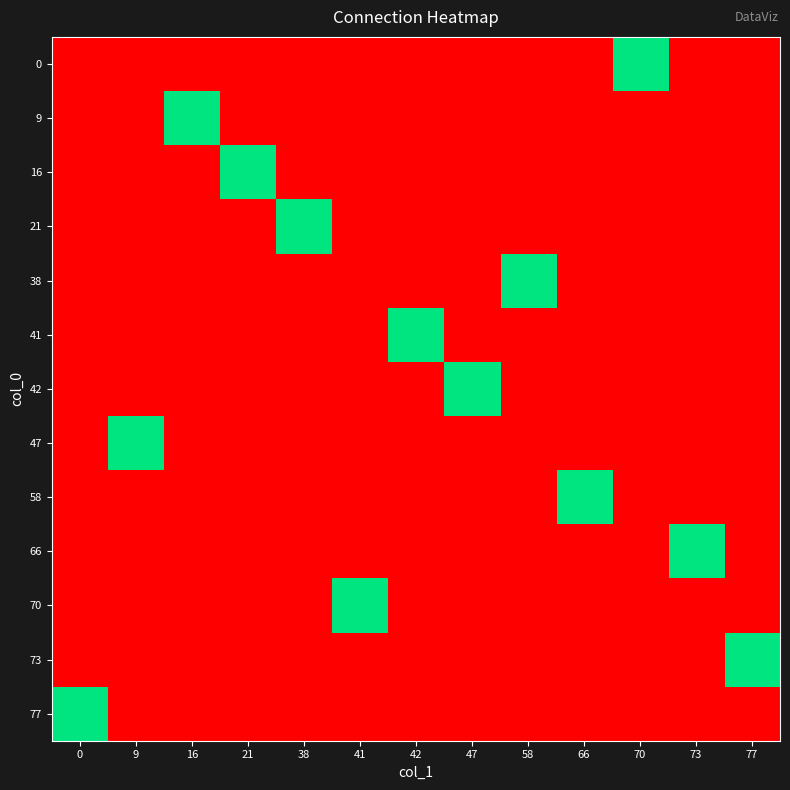

Rank the series by their maximum value, from highest to lowest.

0, 9, 16, 21, 38, 41, 42, 47, 58, 66, 70, 73, 77